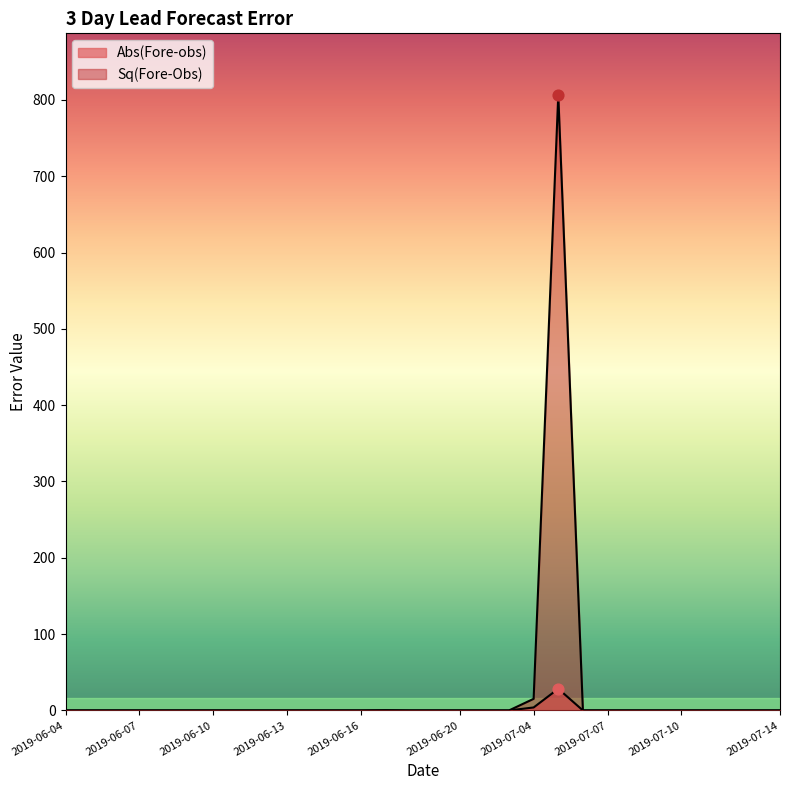

At how many categories does at least one series exceed 689?

1